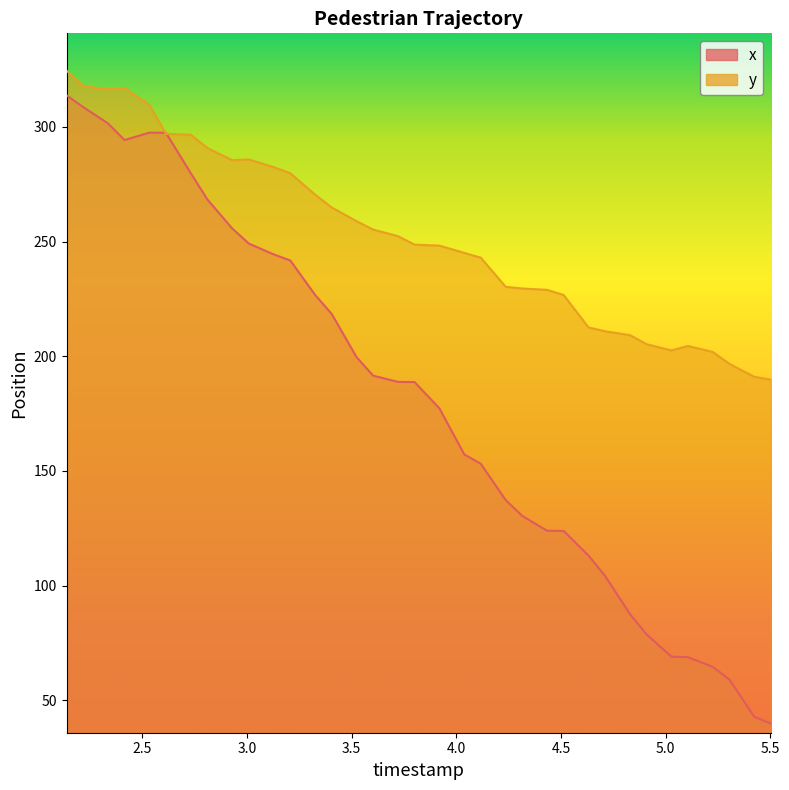

True or false: x has a value of 46.7 at 4.038042553191489.

False